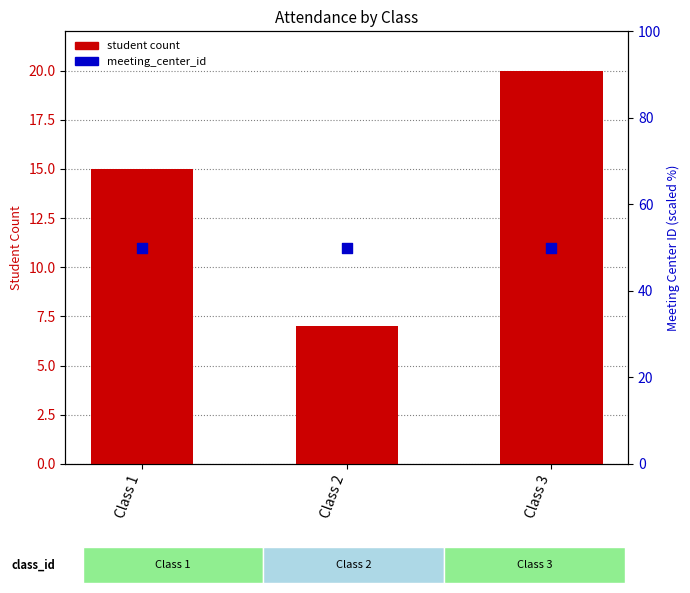

Which series contains the lowest Y value?

student count